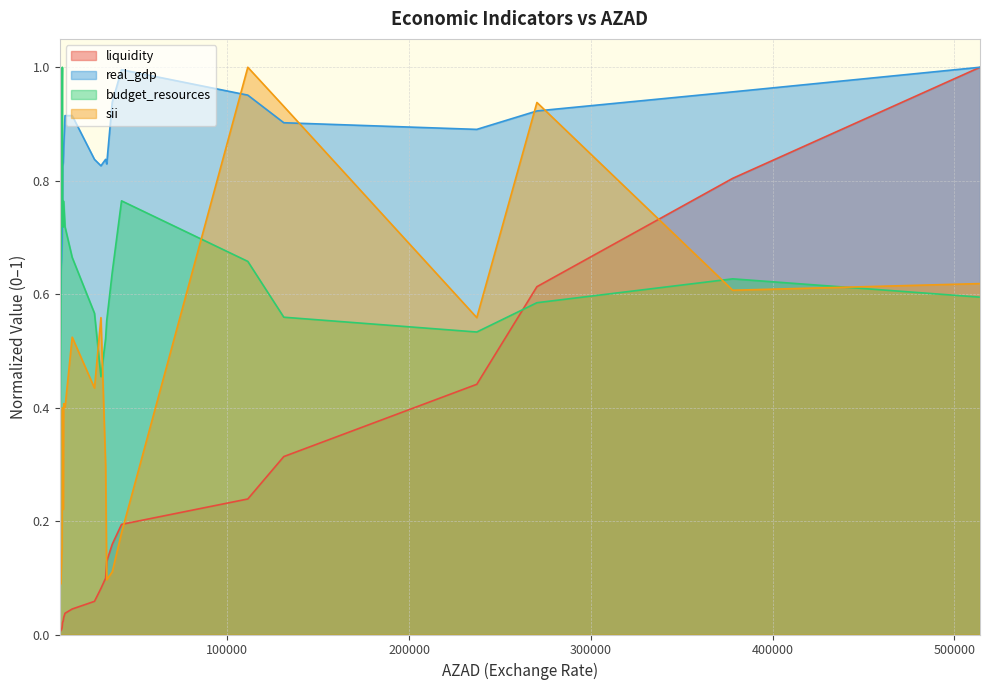

Rank the series by their average value, from lowest to highest.

liquidity, sii, budget_resources, real_gdp